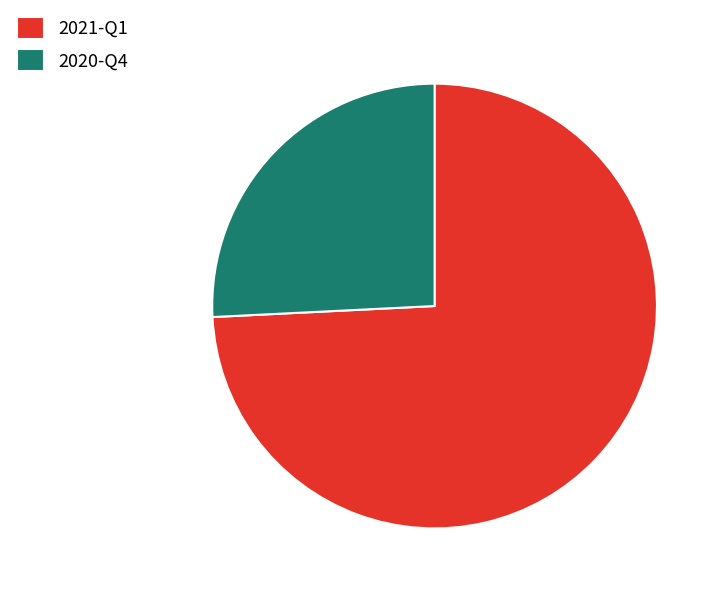

Do 2020-Q4 and 2021-Q1 together represent more than half of the pie?

Yes